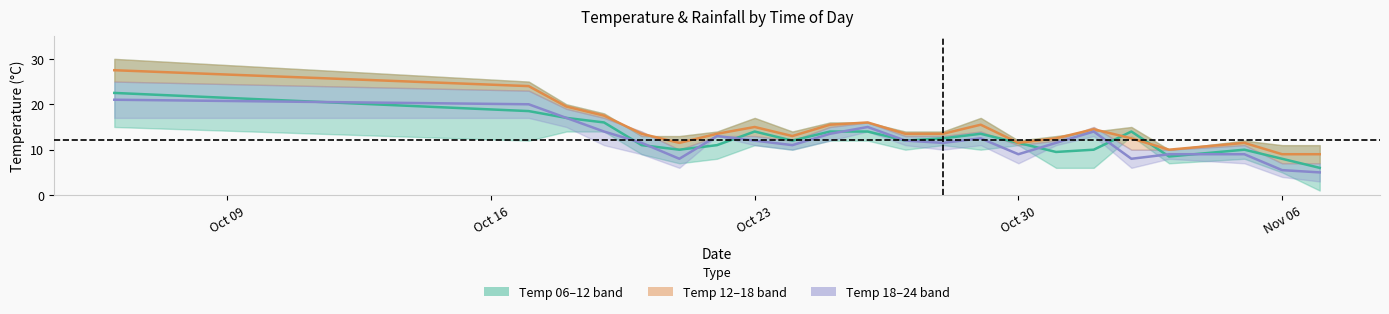

In Temp 18-24 mid, how many points are higher than both neighbors (excluding endpoints)?

4